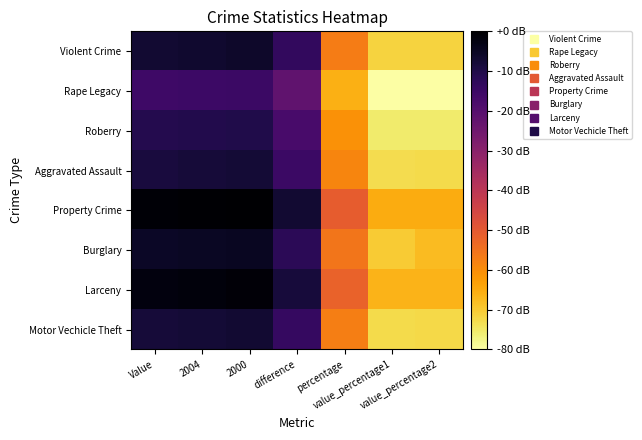

What is the smallest value displayed?

-2.4